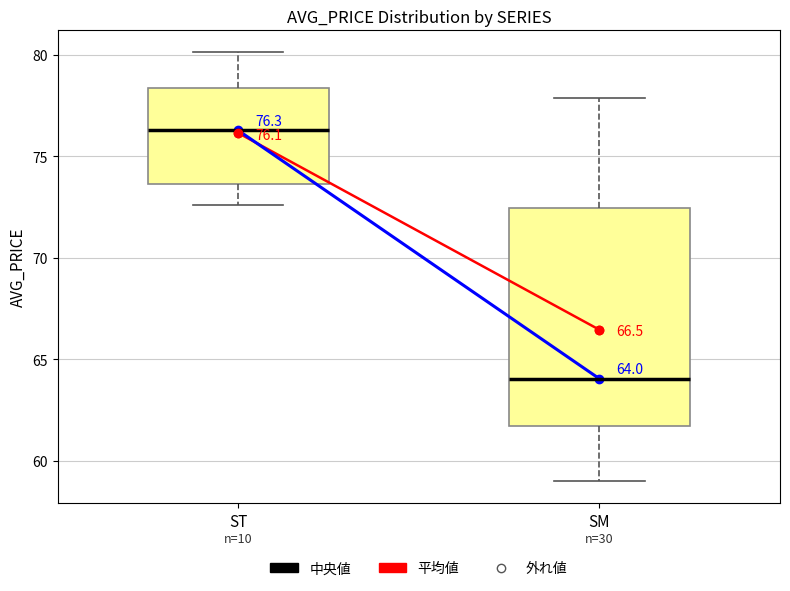

Which box's median line is the highest?

ST